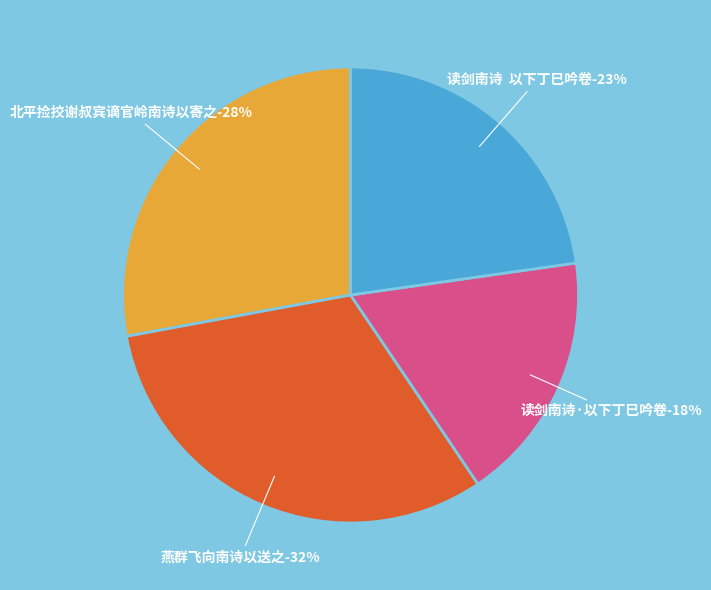

What percentage is the 燕群飞向南诗以送之 slice, to the nearest percent?

32%